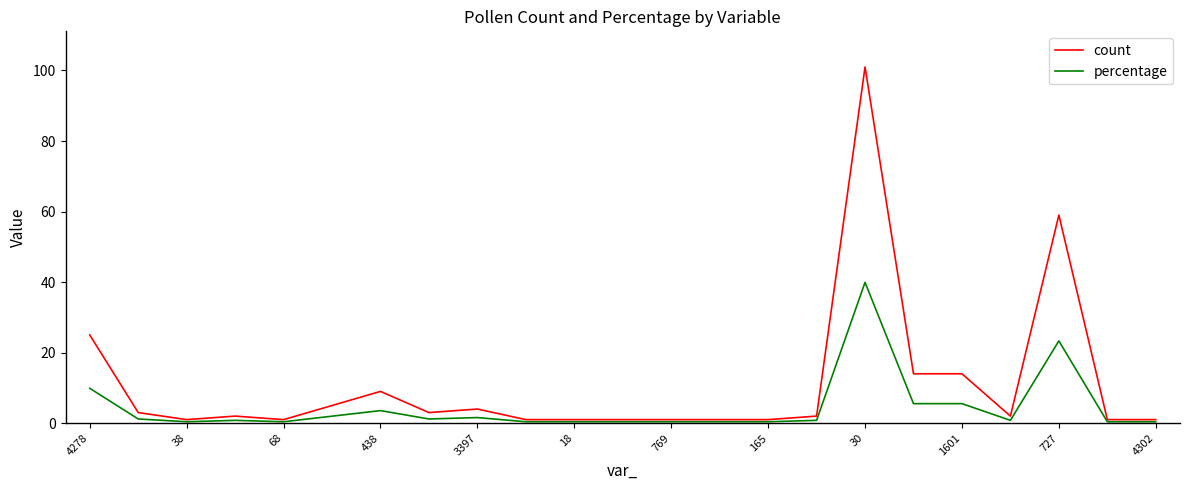

Which series has the largest total across all categories?

count